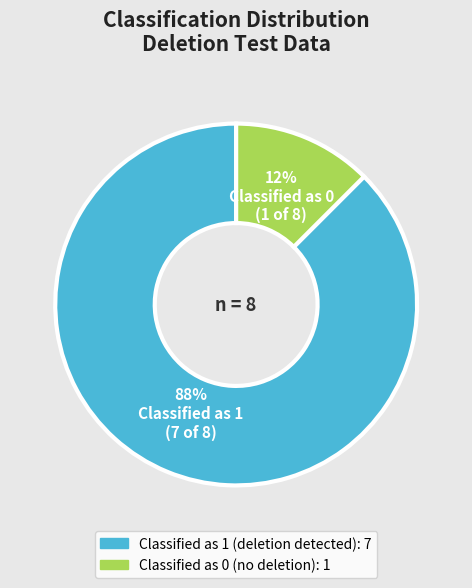

Does Classified as 0 represent more than half of the total?

No